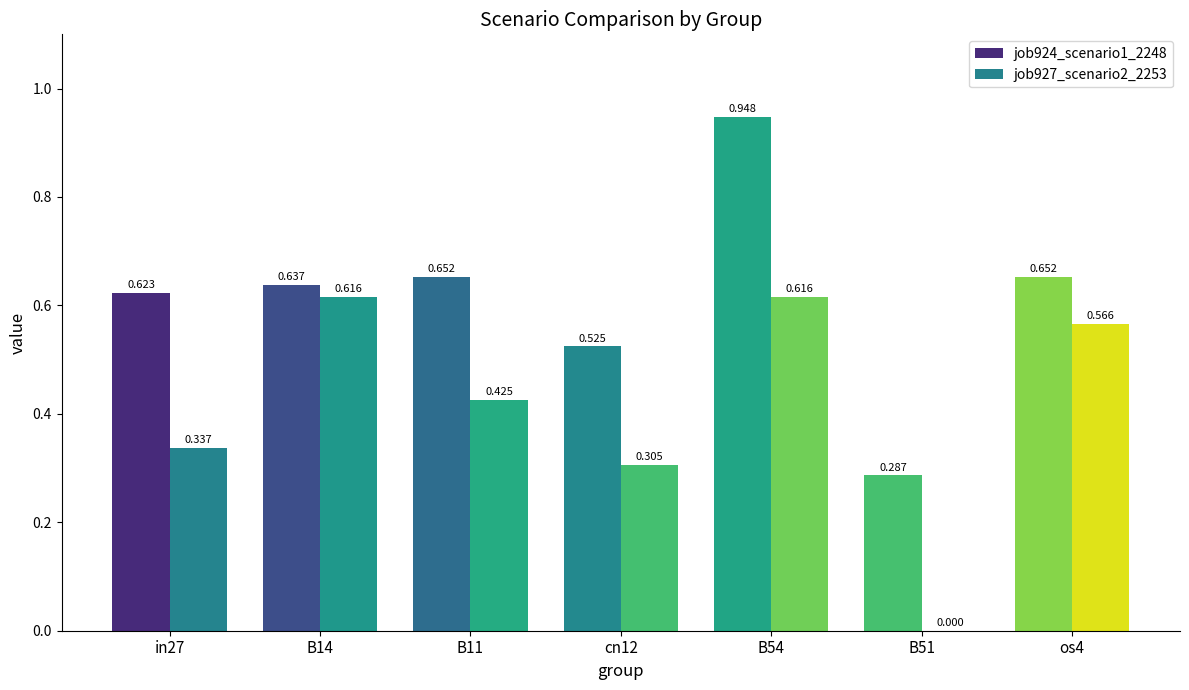

Which series has the largest total across all categories?

job924_scenario1_2248